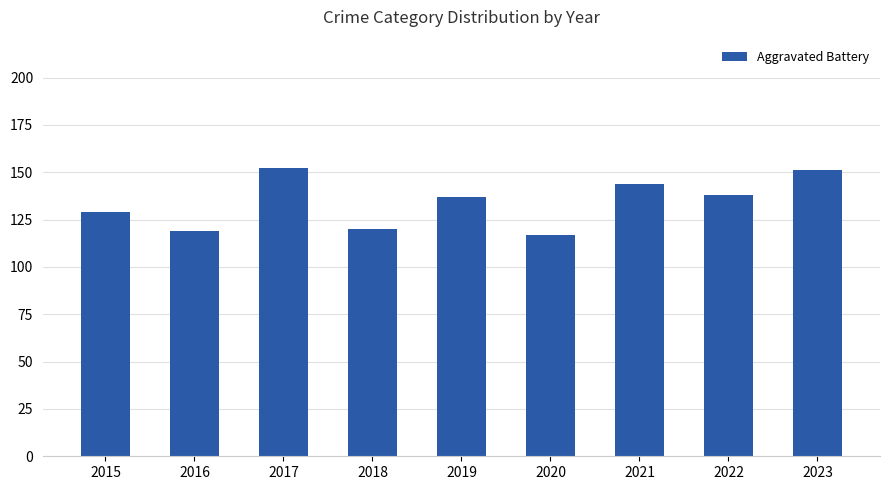

Count the number of data series in this chart.

1